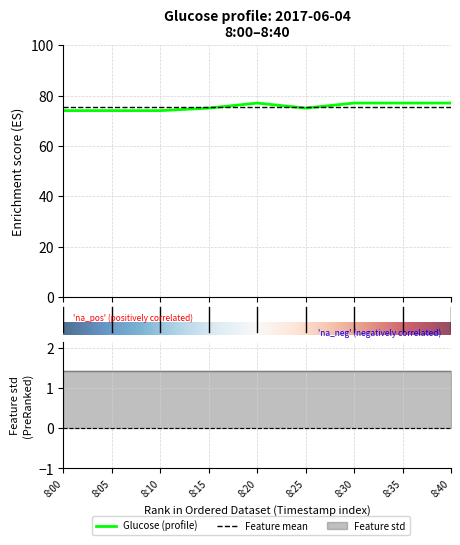

True or false: Feature mean has a value of 75.6 at 8:05.

True